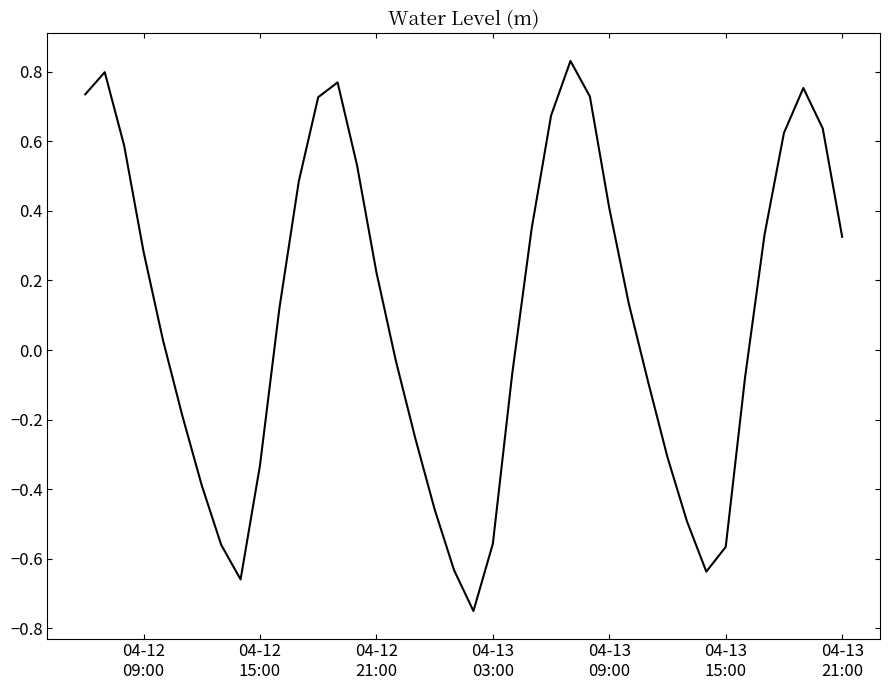

What is the difference between the maximum and minimum values?

1.6